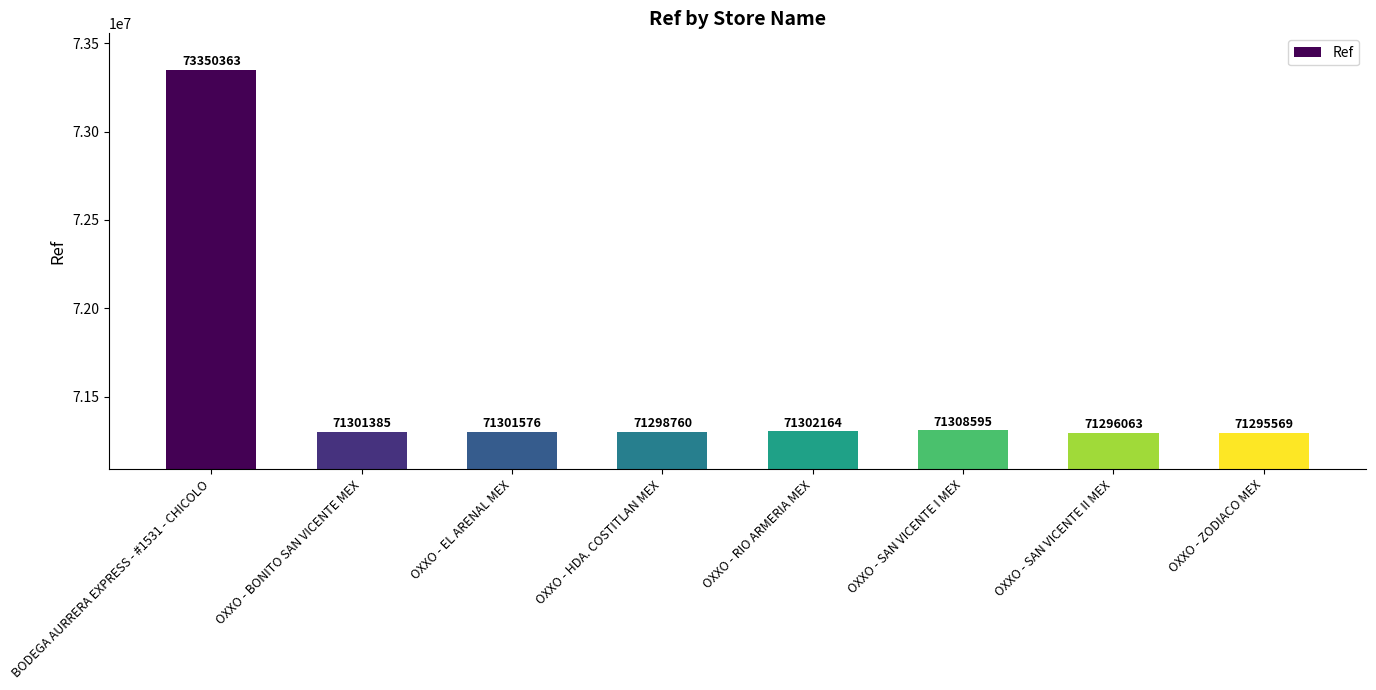

How many categories are shown in the chart?

8